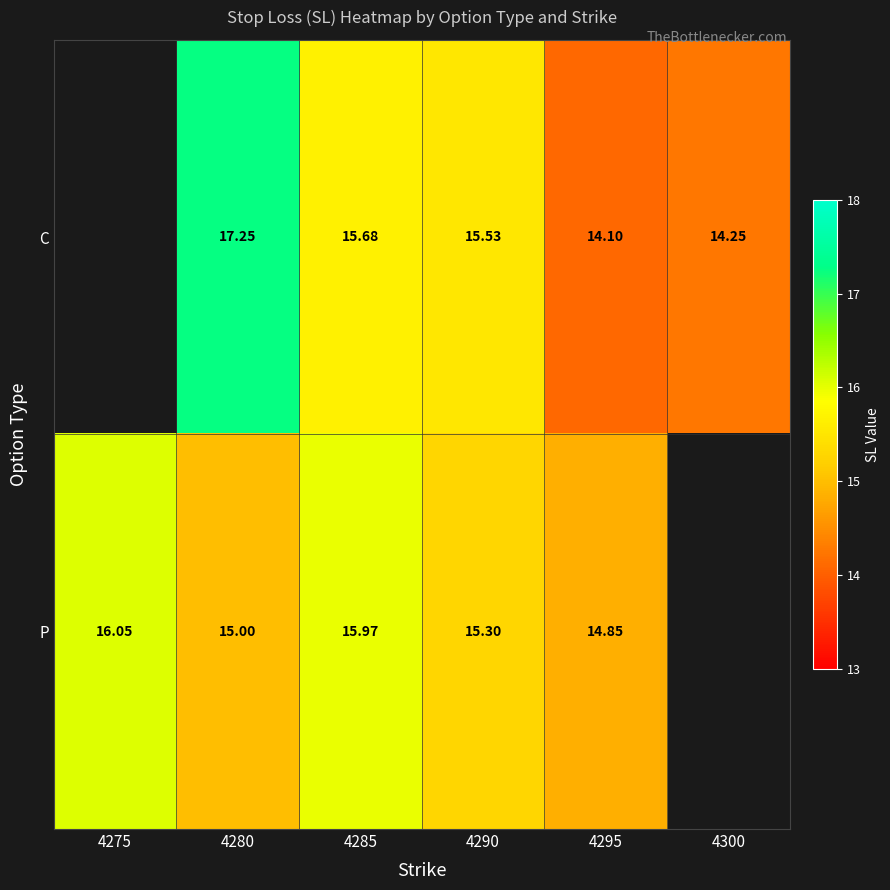

Is the value of C at 4285 greater than the value of P at 4290?

Yes